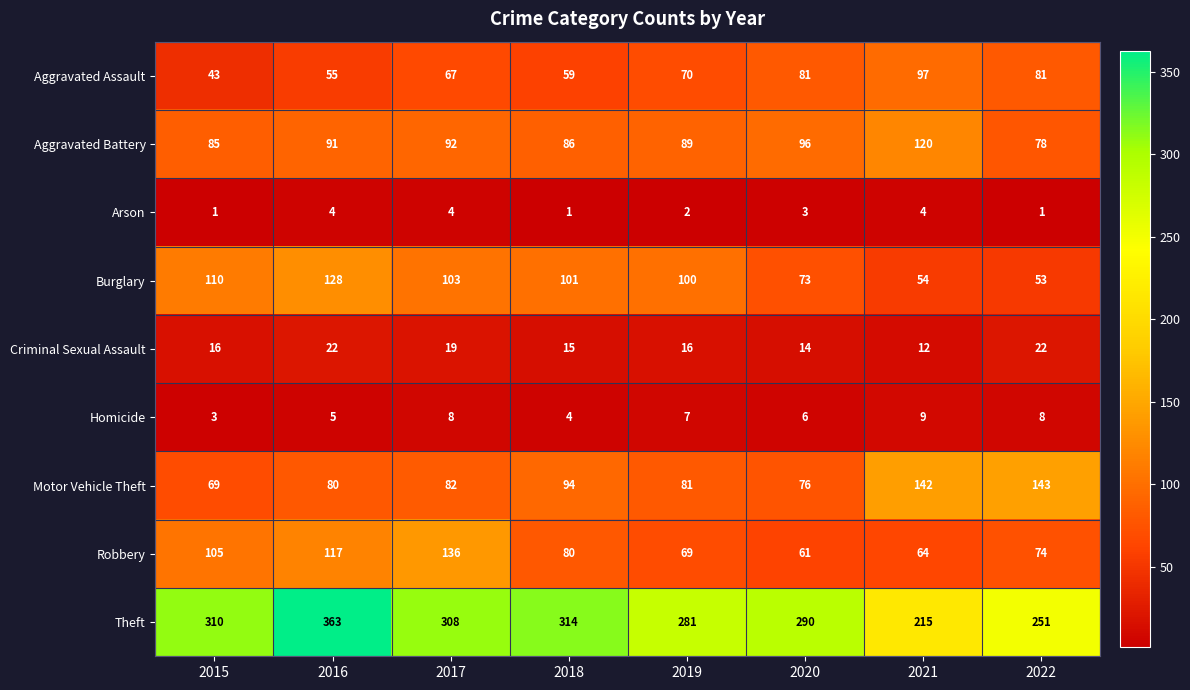

The value of Robbery at 2018 is 80. True or false?

True